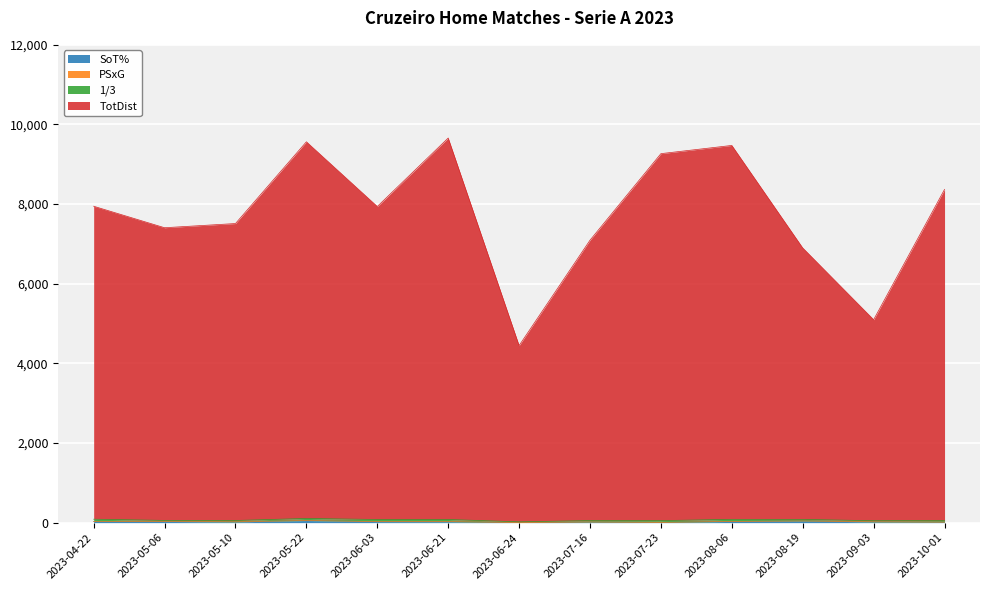

True or false: SoT% and TotDist cross at least once.

False